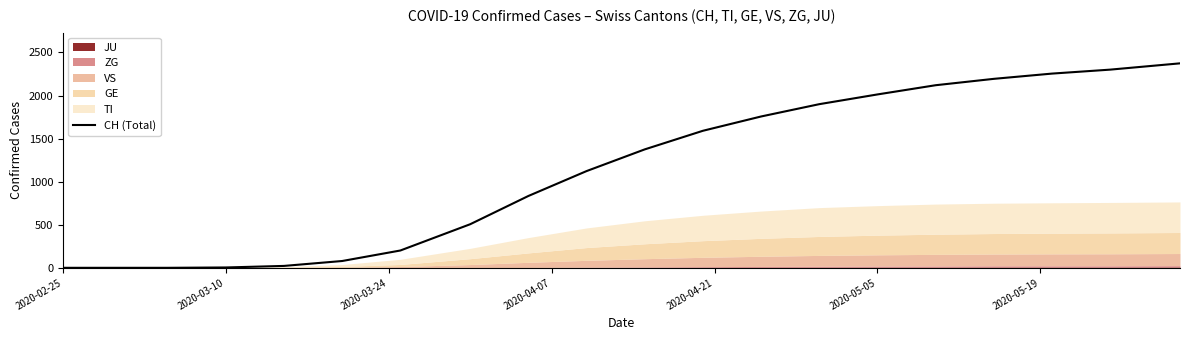

What is the maximum value for CH (Total)?

2374